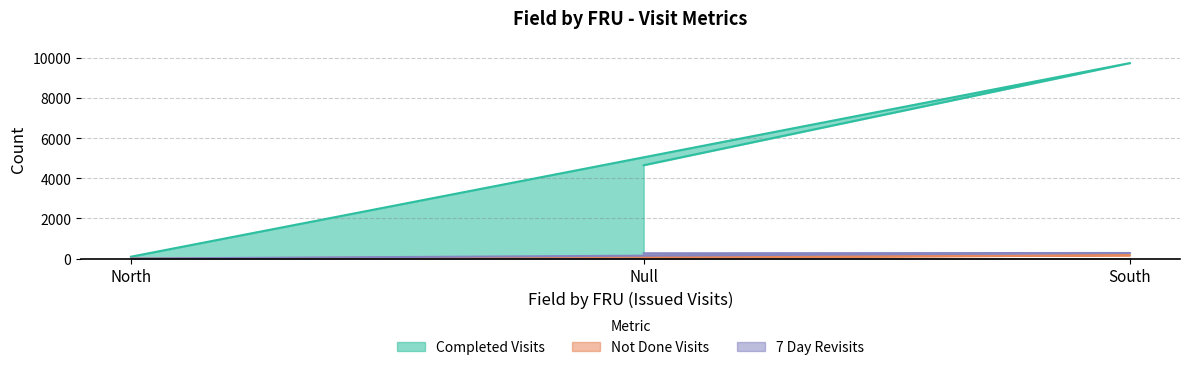

At which label does 7 Day Revisits first exceed 262?

South